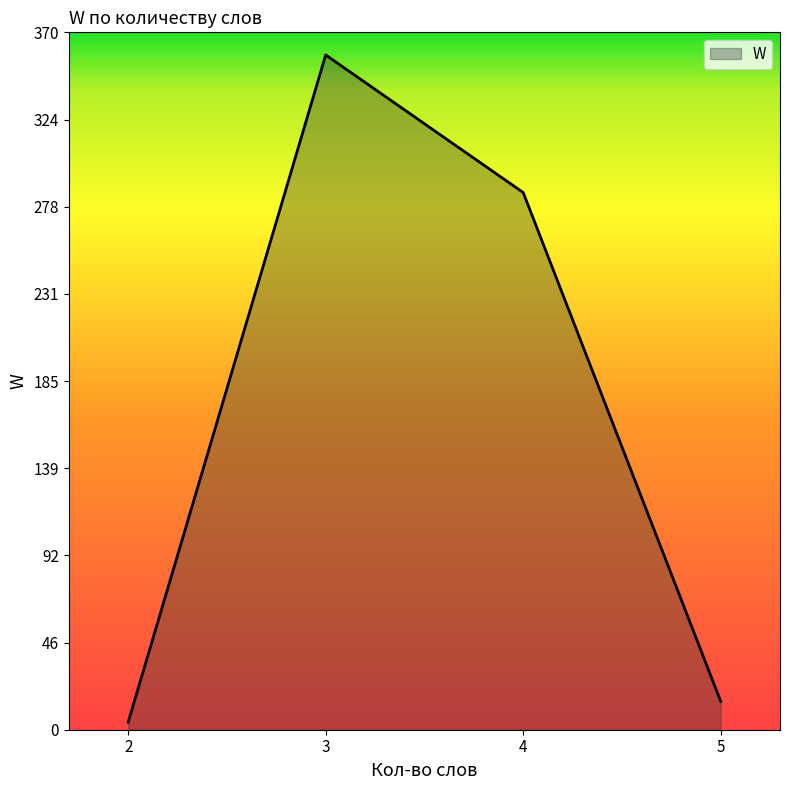

Does the chart have visible grid lines?

No